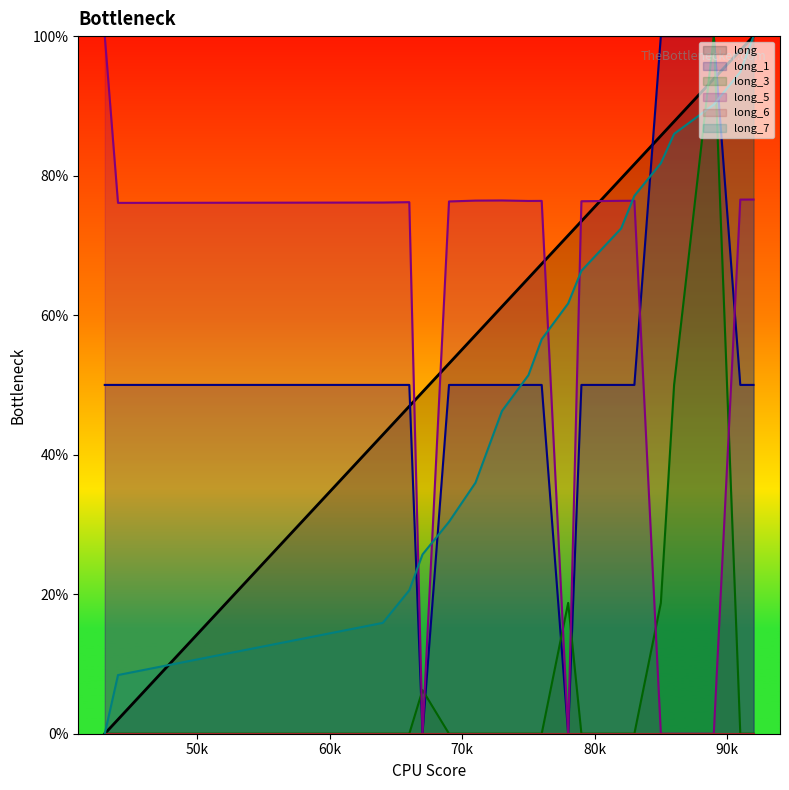

What is the difference between the long_3 values at 64 and 78?

18.8